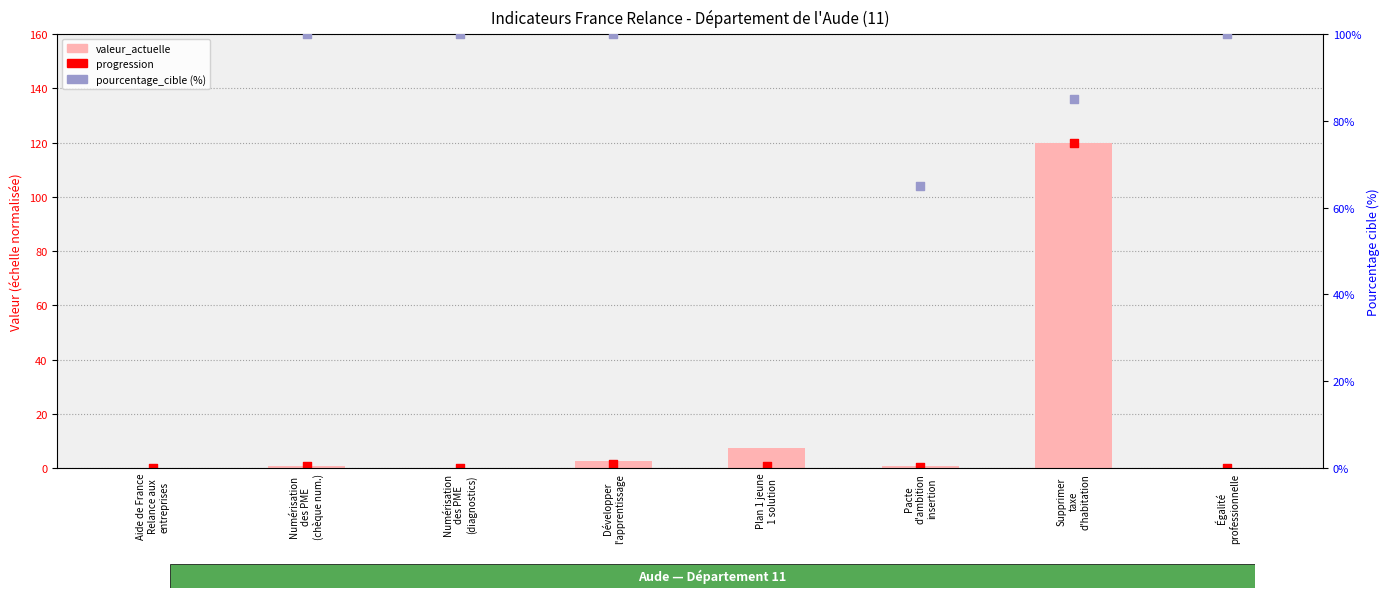

Which series has the largest Y range (max minus min)?

progression